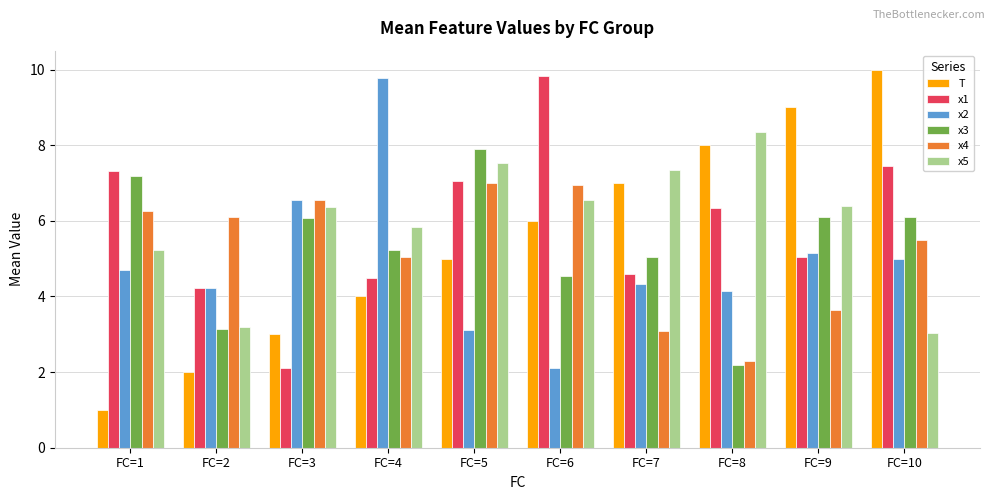

What is the difference between the maximum and second lowest values in the x2 series?

6.7